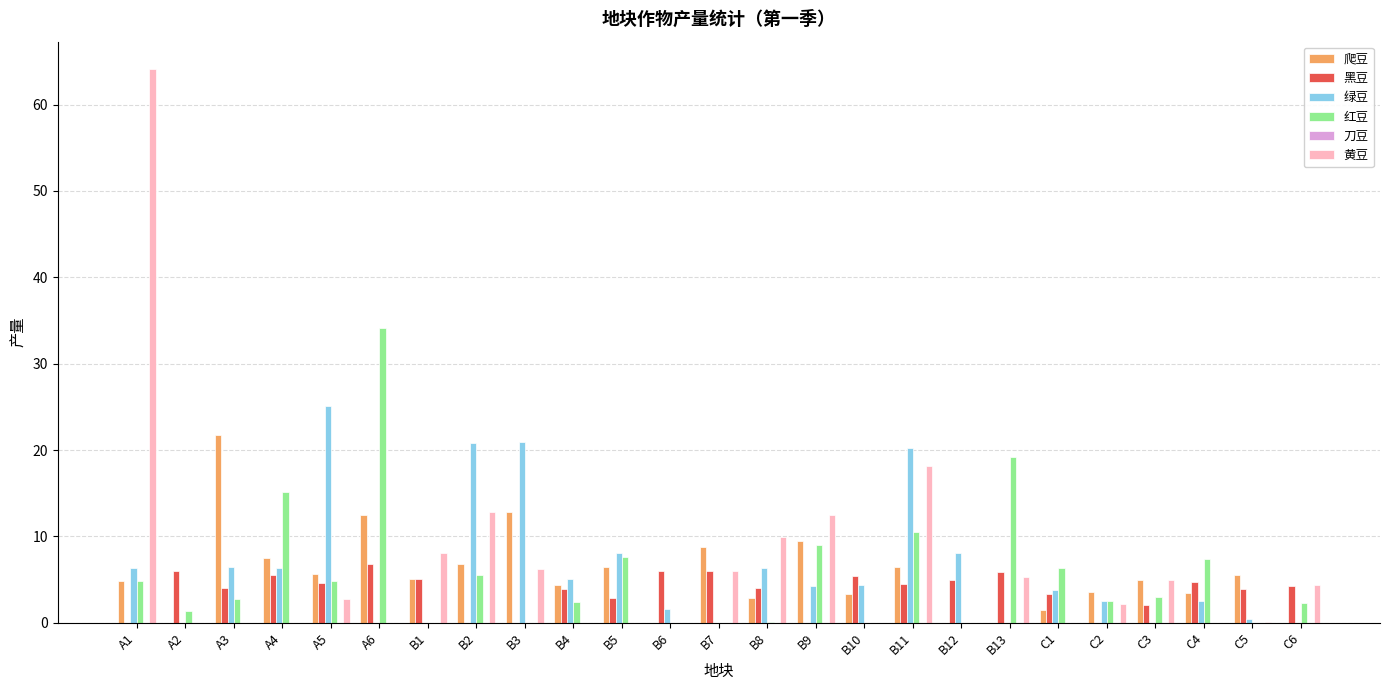

Is it true that 红豆 equals 15.1 at A4?

True